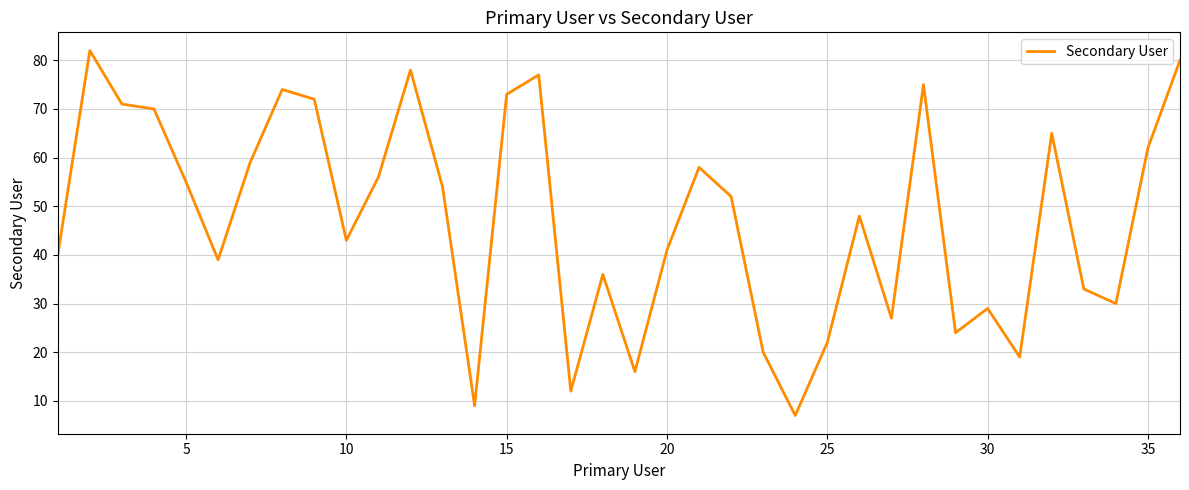

What is the difference between the maximum and minimum values?

75